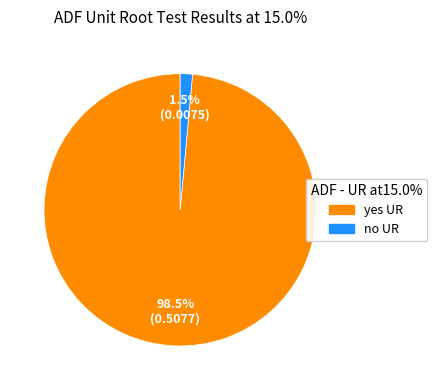

To the nearest percent, what is the average slice percentage?

50%